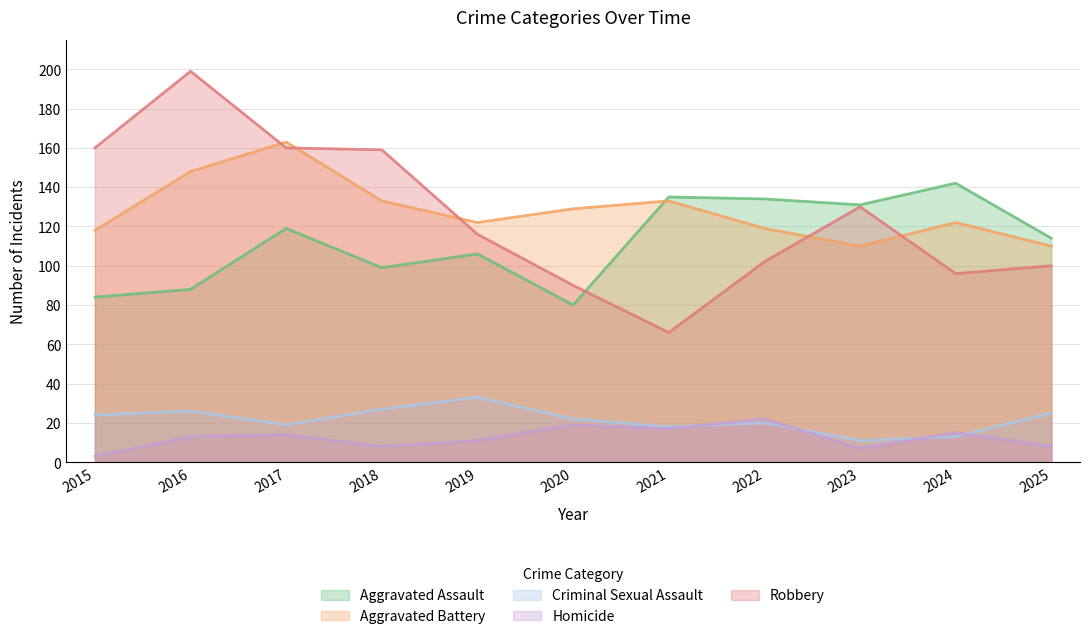

At how many categories does at least one series exceed 110?

11